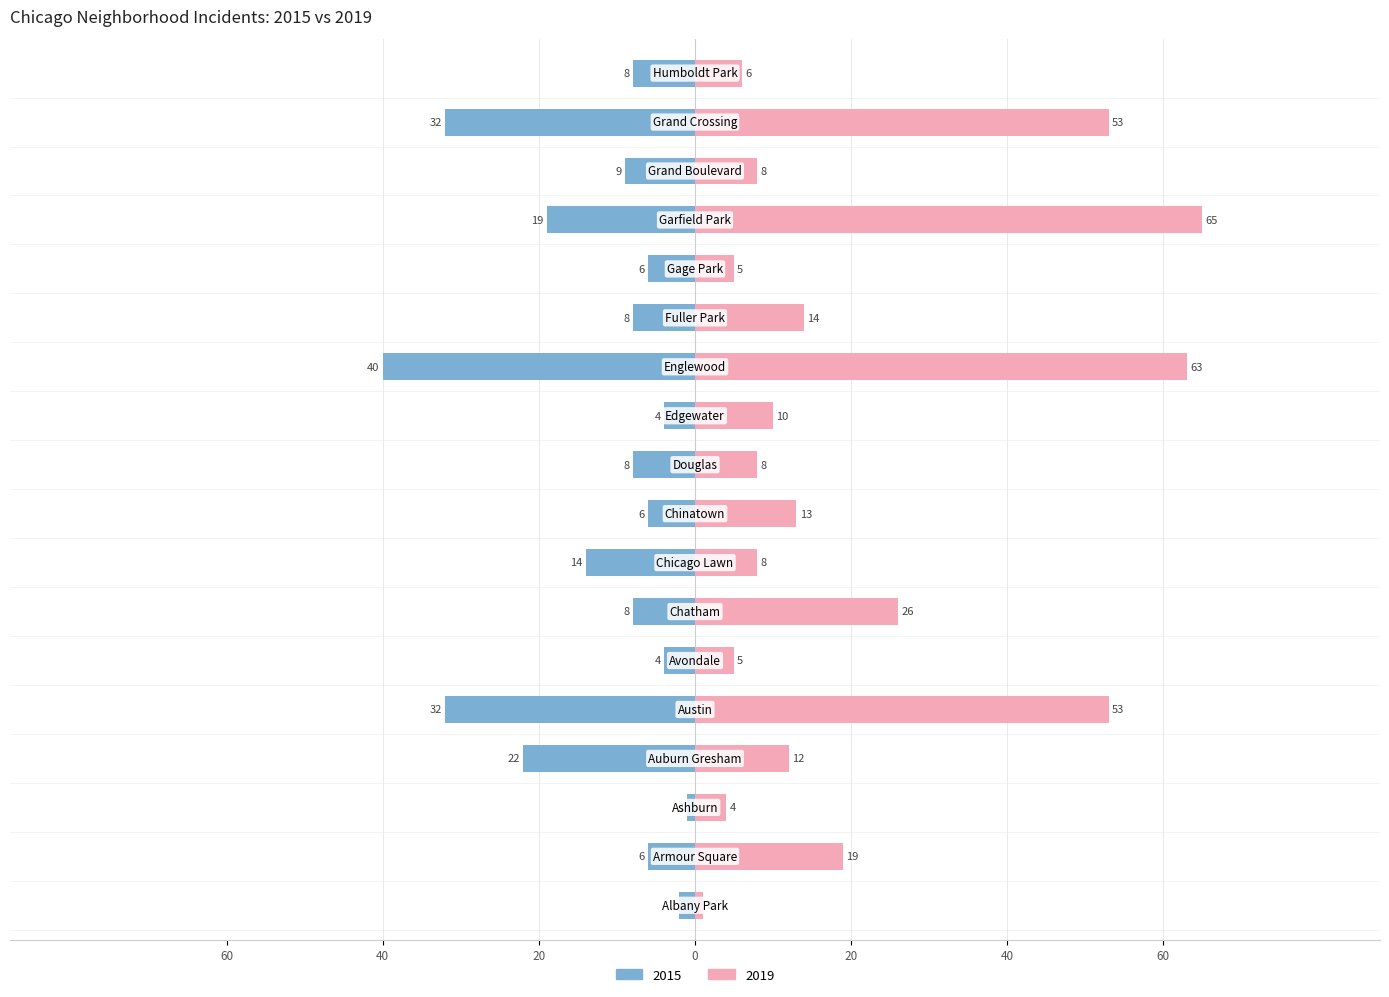

What position from the left is Avondale?

6